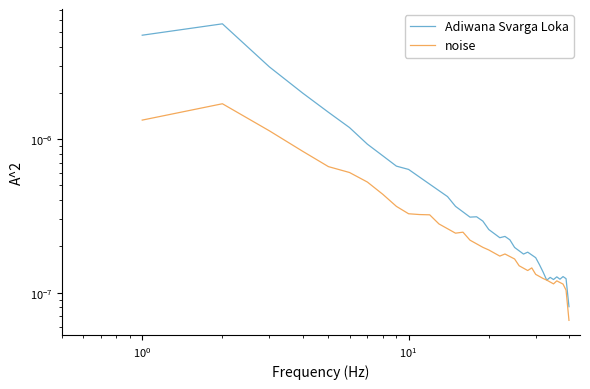

In noise, how many points are higher than both neighbors (excluding endpoints)?

5